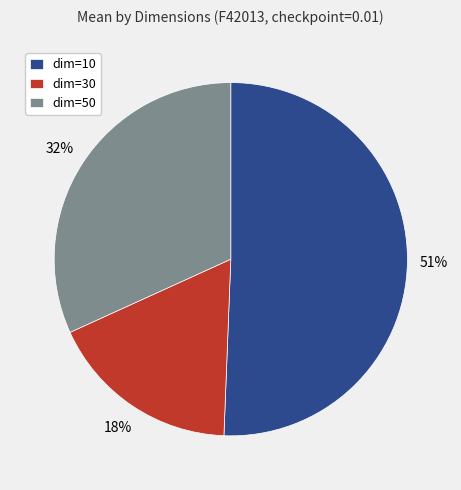

To the nearest percent, what is the difference between the dim=50 and dim=10 slice percentages?

19%